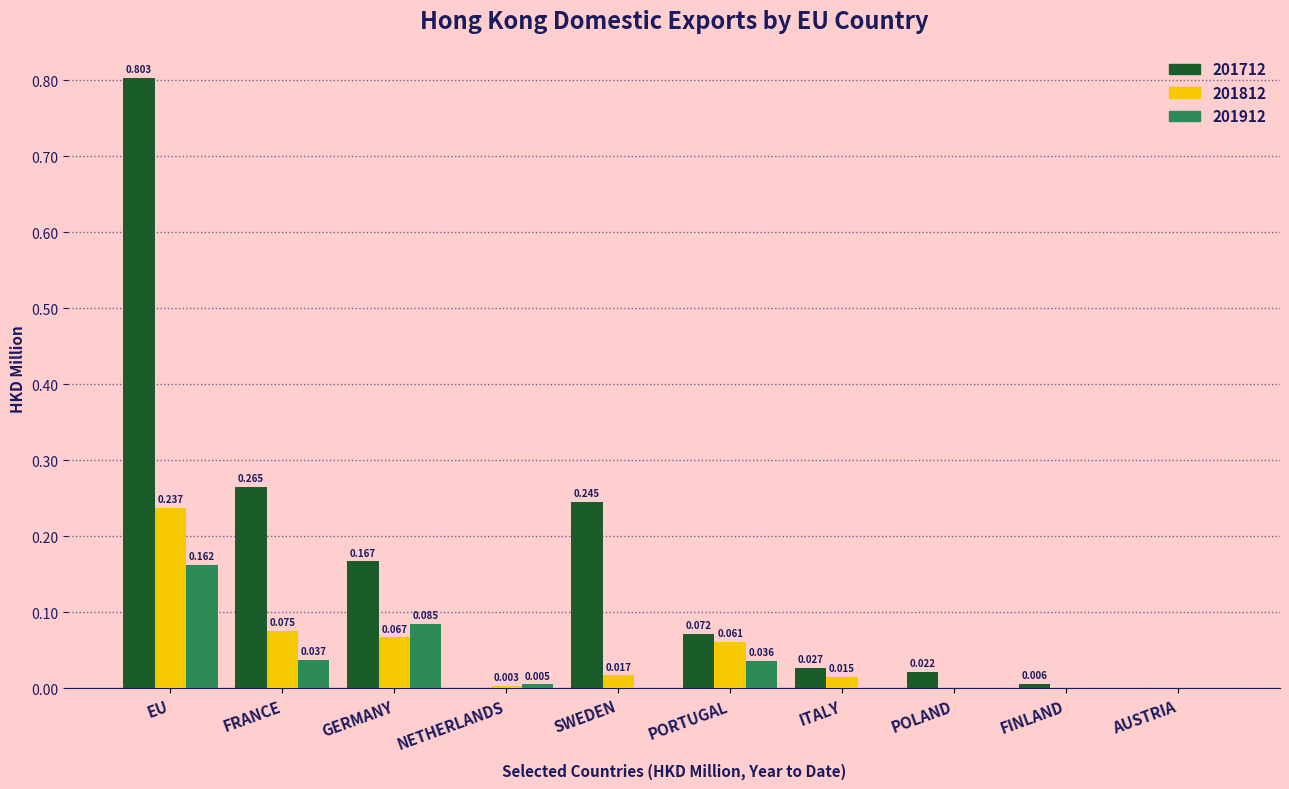

Is the value of 201812 at FINLAND greater than the value of 201712 at ITALY?

No